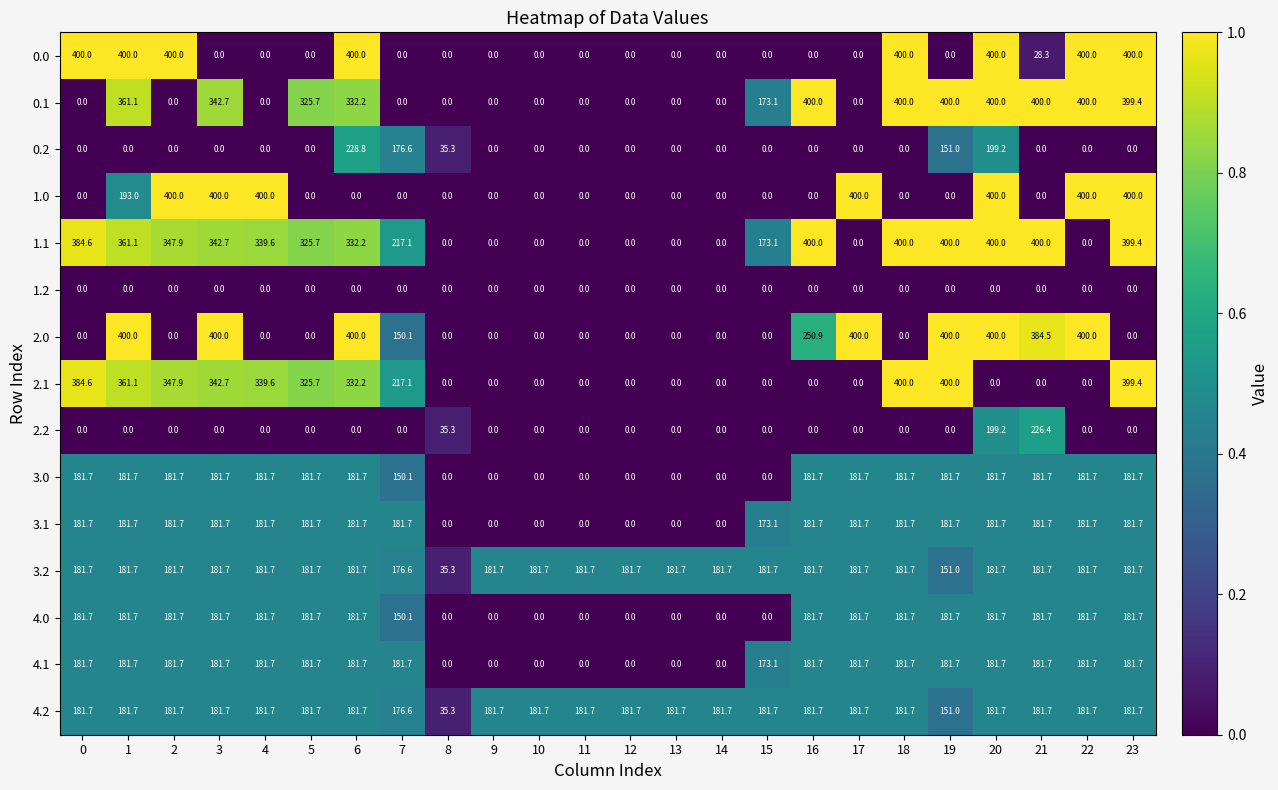

What is the total value across all series at 1?

3166.5